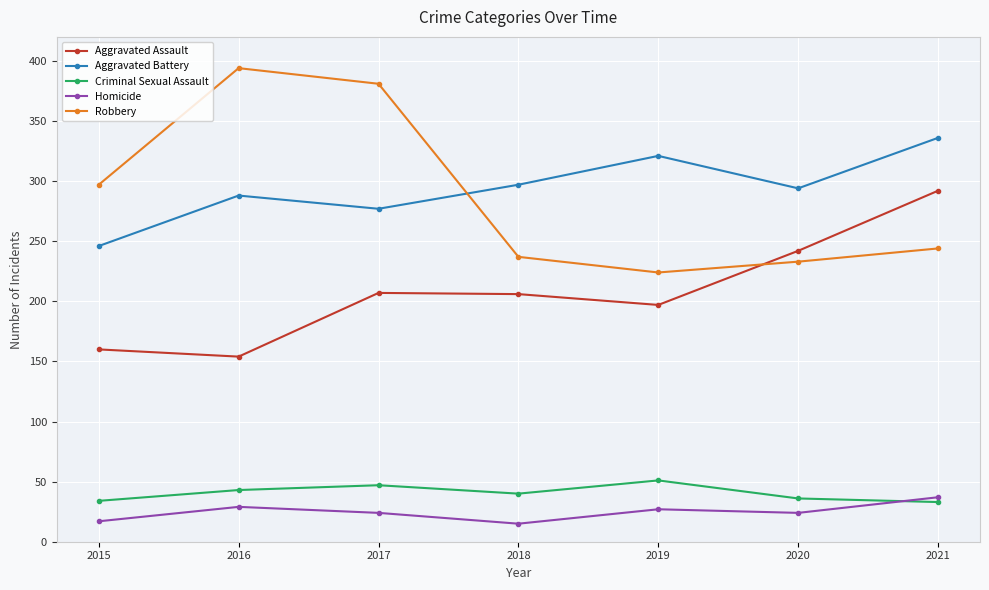

What is the minimum value for Aggravated Assault?

154